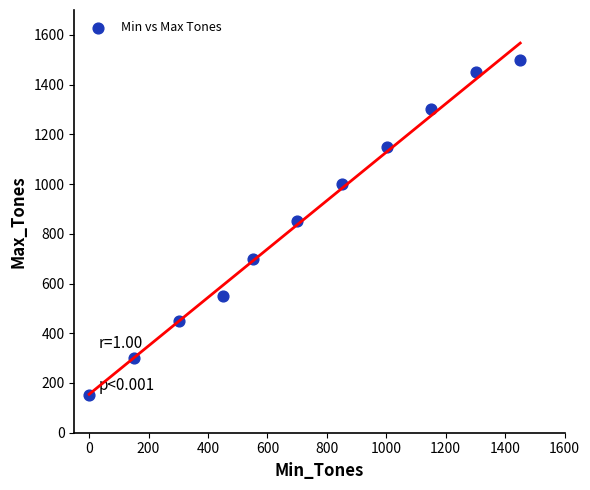

What Y value in the scatter plot is closest to 825?

850